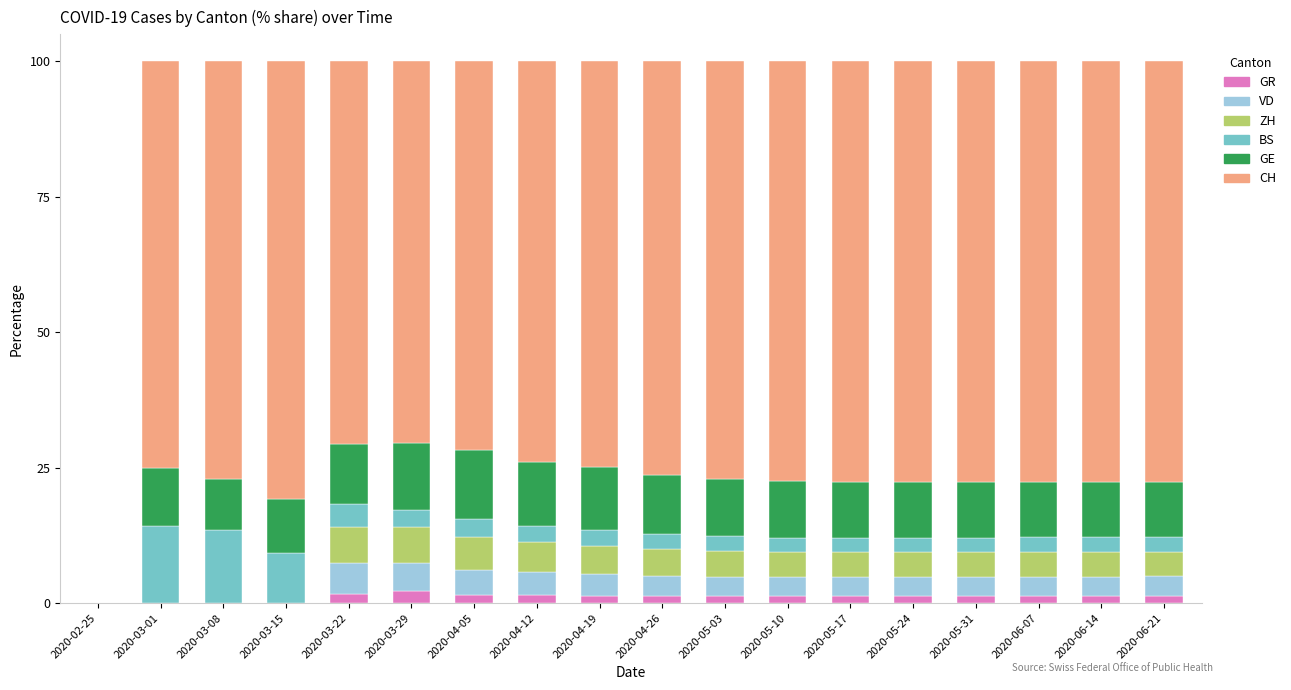

What is the maximum value for GR?

2.2